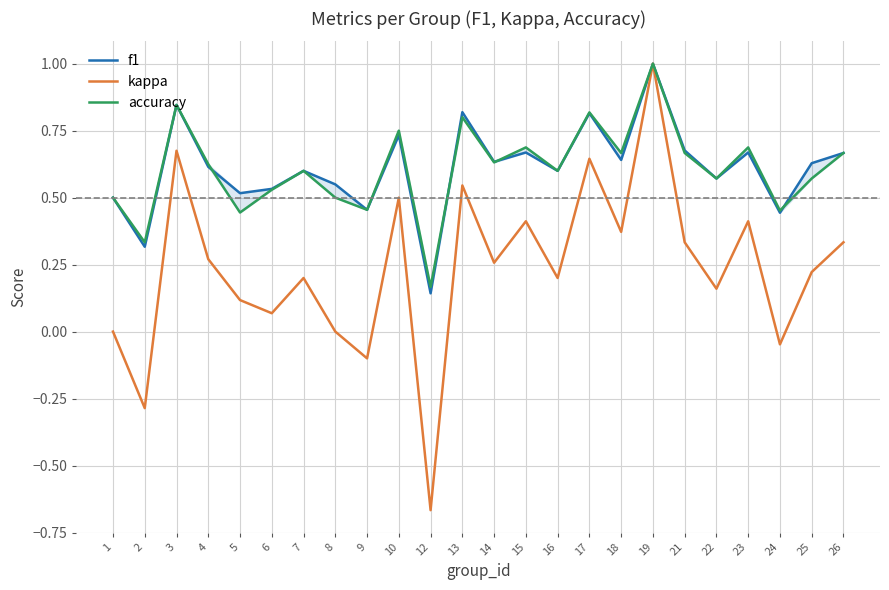

Which label corresponds to the smallest value in the chart?

12